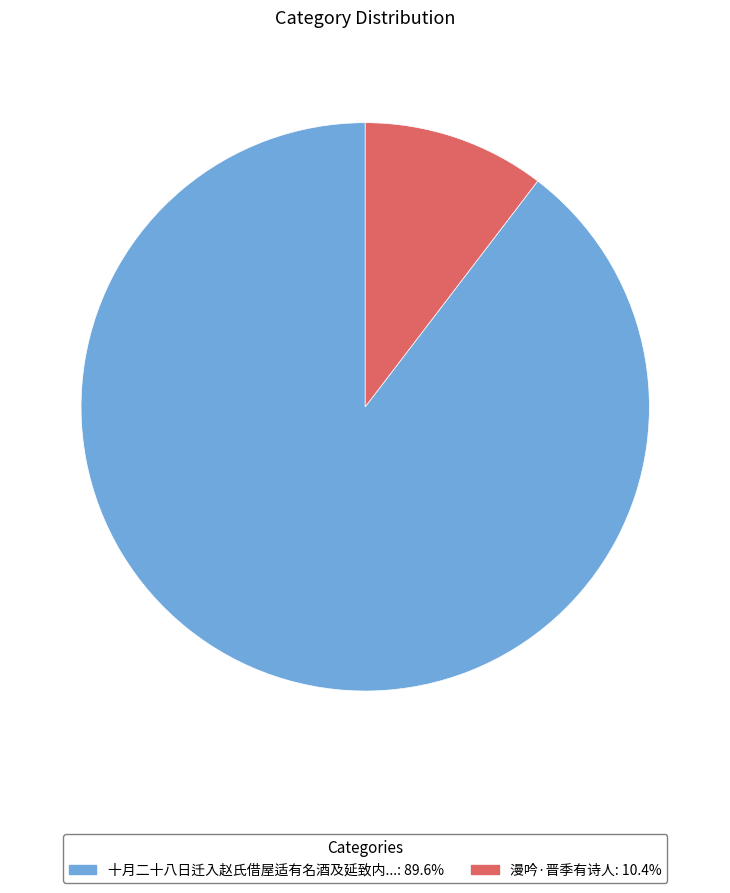

Is there any slice that represents more than half of the pie?

Yes